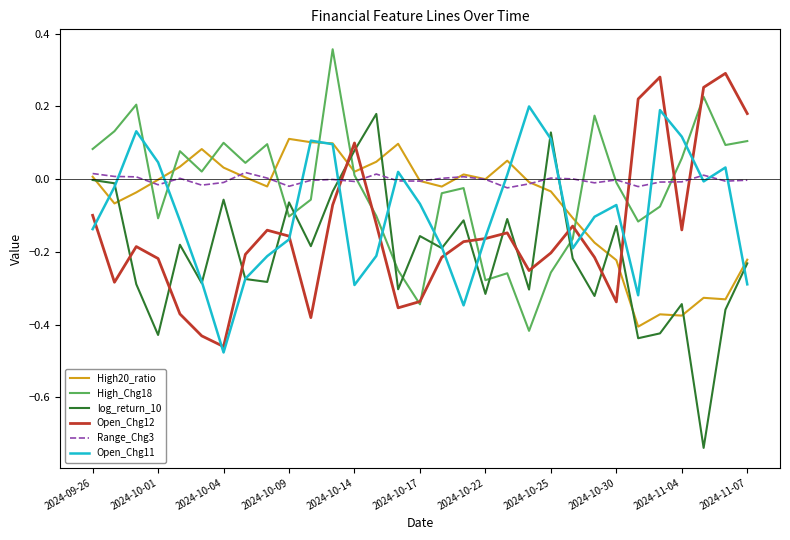

In High_Chg18, how many points are higher than both neighbors (excluding endpoints)?

9